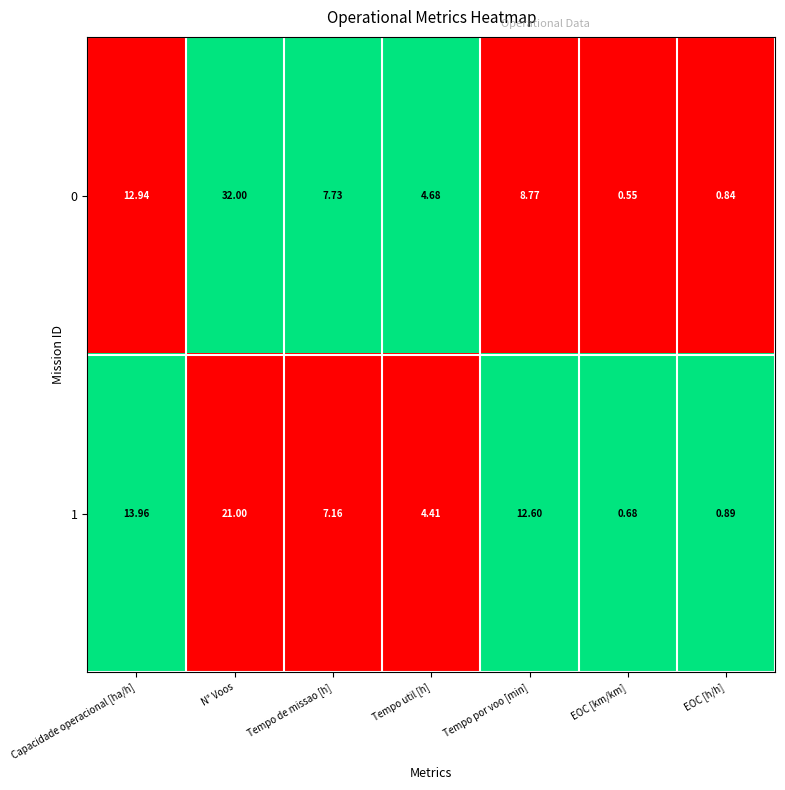

At which label is 0 closest to 16?

Capacidade operacional [ha/h]